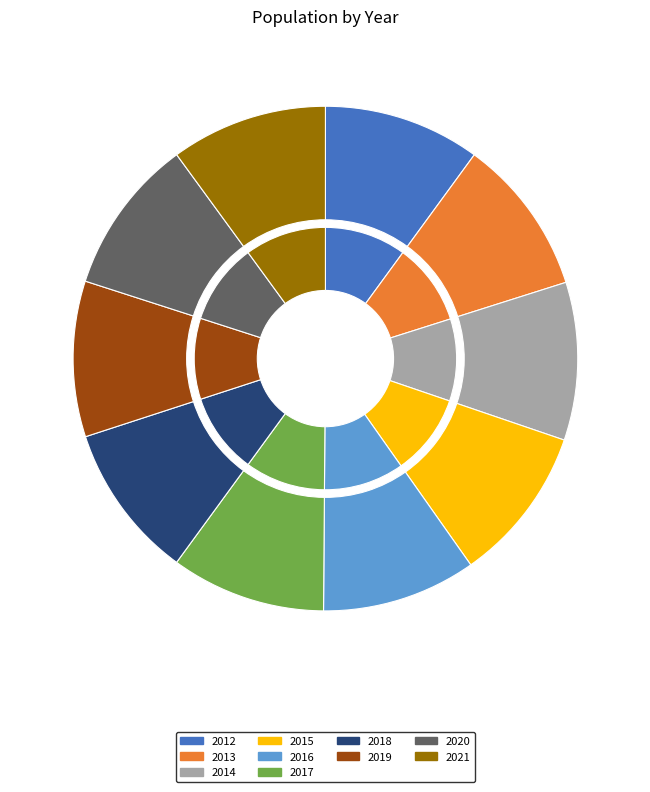

Does 2016 account for over 50% of the chart?

No